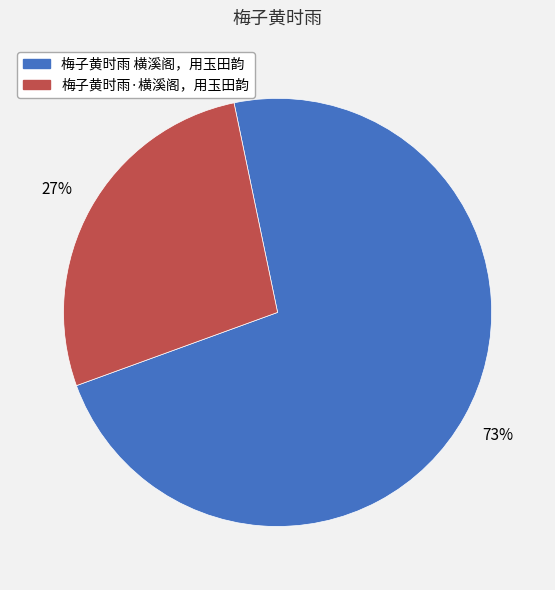

Which has a higher value, 梅子黄时雨 横溪阁，用玉田韵 or 梅子黄时雨·横溪阁，用玉田韵?

梅子黄时雨 横溪阁，用玉田韵